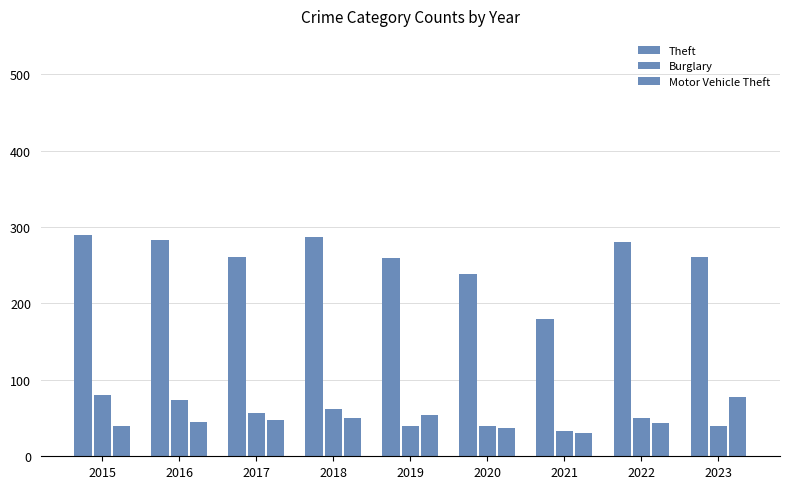

What is the value of the Theft bar at the 6th from the left?

238